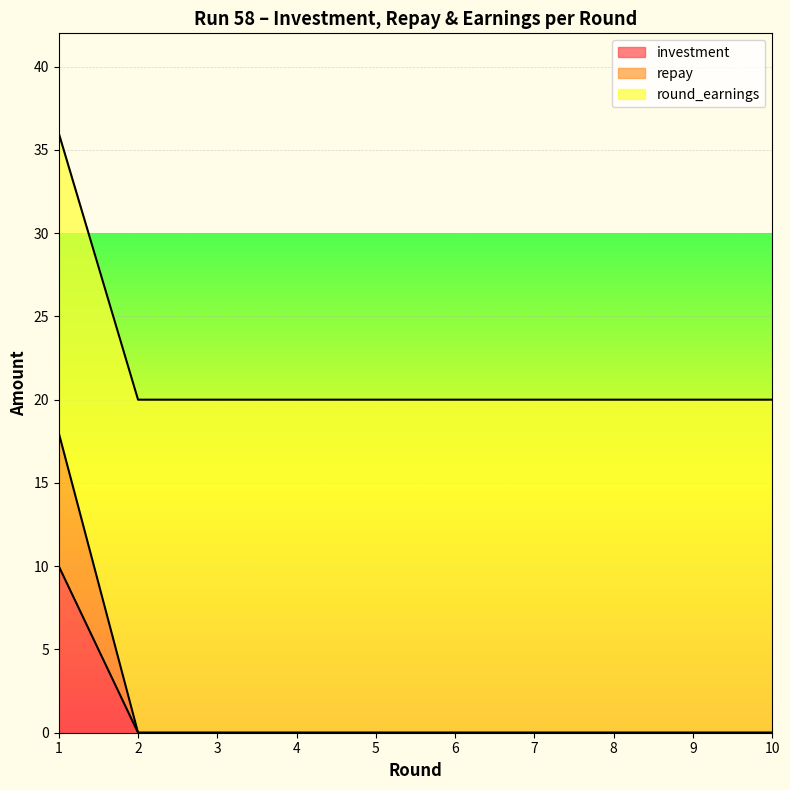

Which series changed the most between 6 and 9?

investment